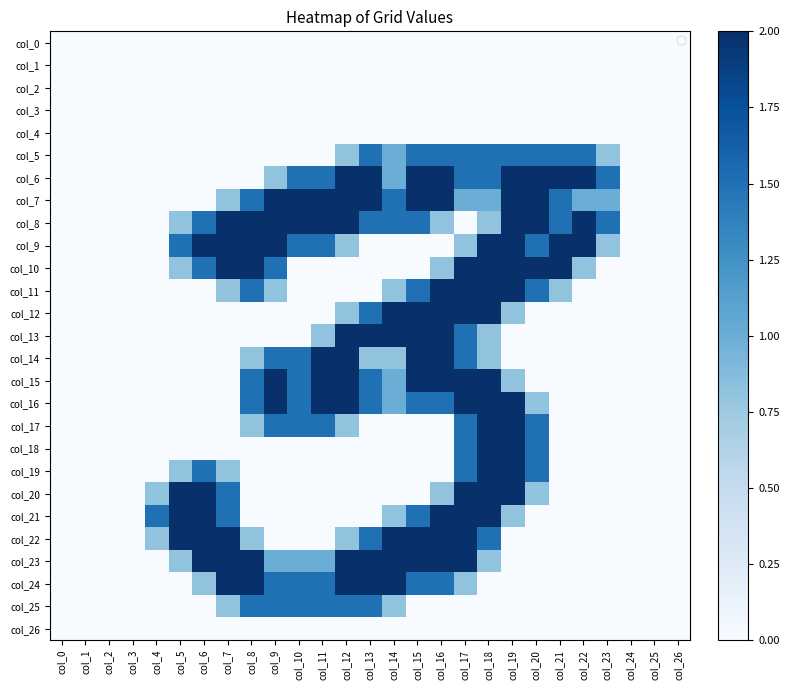

Is it true that col_14 equals 0.0 at col_3?

True